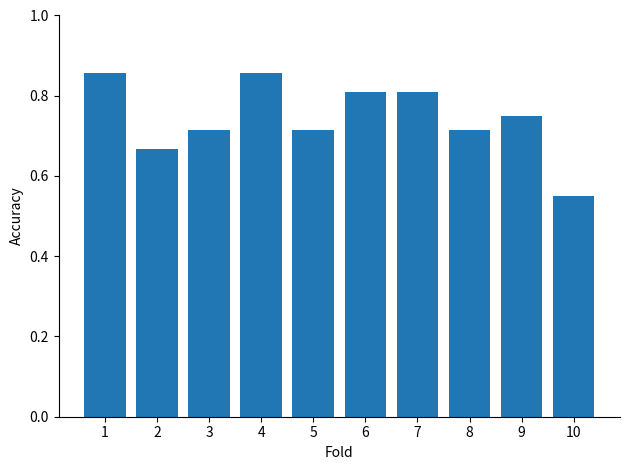

What is the change in value from 2 to 6?

+0.1